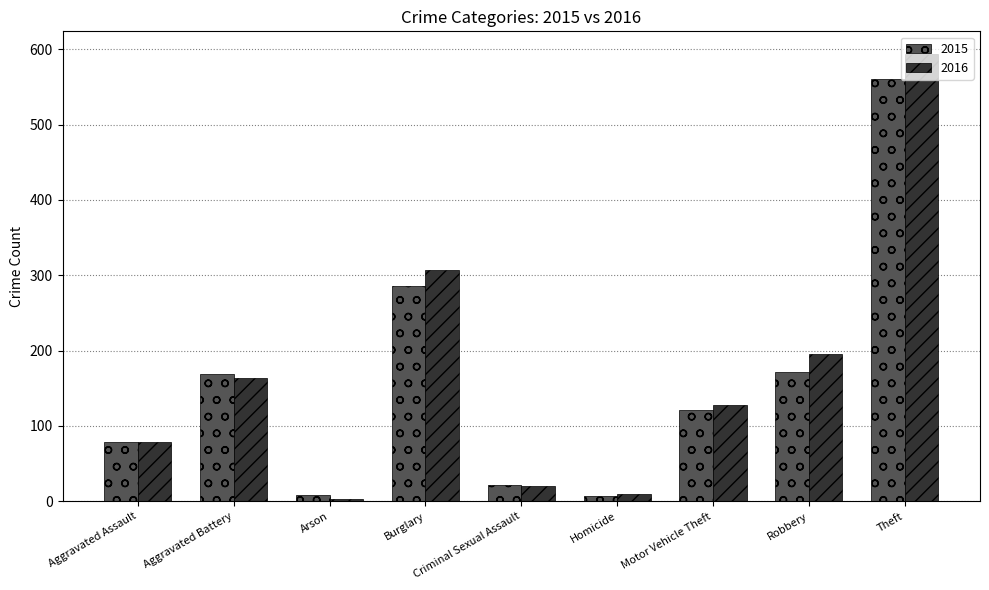

At which label does 2015 reach its peak?

Theft